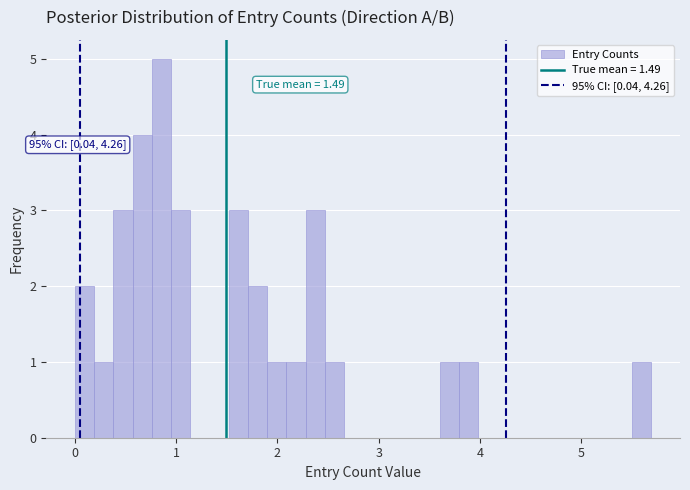

Read against the x-axis, roughly where is the centre of the tallest bar?

0.9